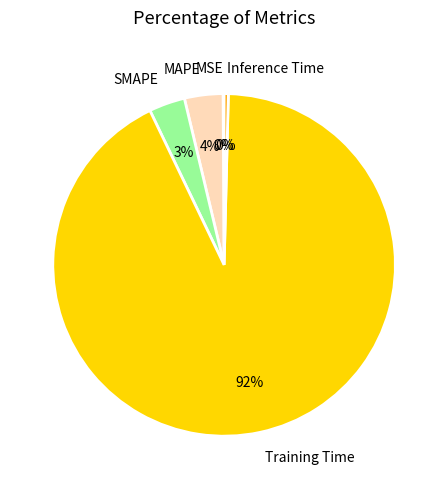

What is the largest slice in the pie chart?

Training Time